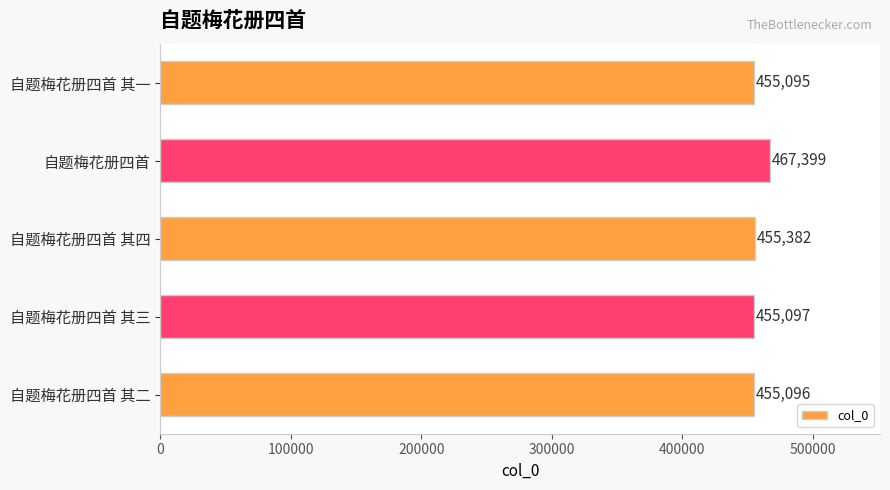

List the labels in order of value, largest first.

自题梅花册四首, 自题梅花册四首 其四, 自题梅花册四首 其三, 自题梅花册四首 其二, 自题梅花册四首 其一